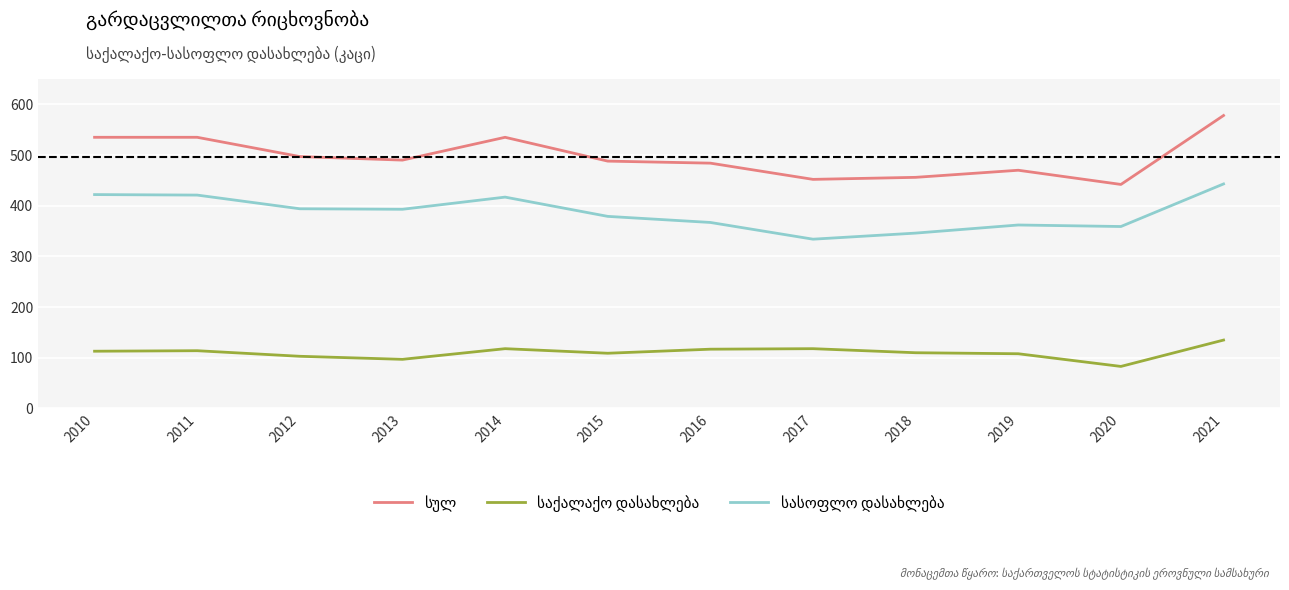

What is the difference between the highest and lowest values at 2016?

367